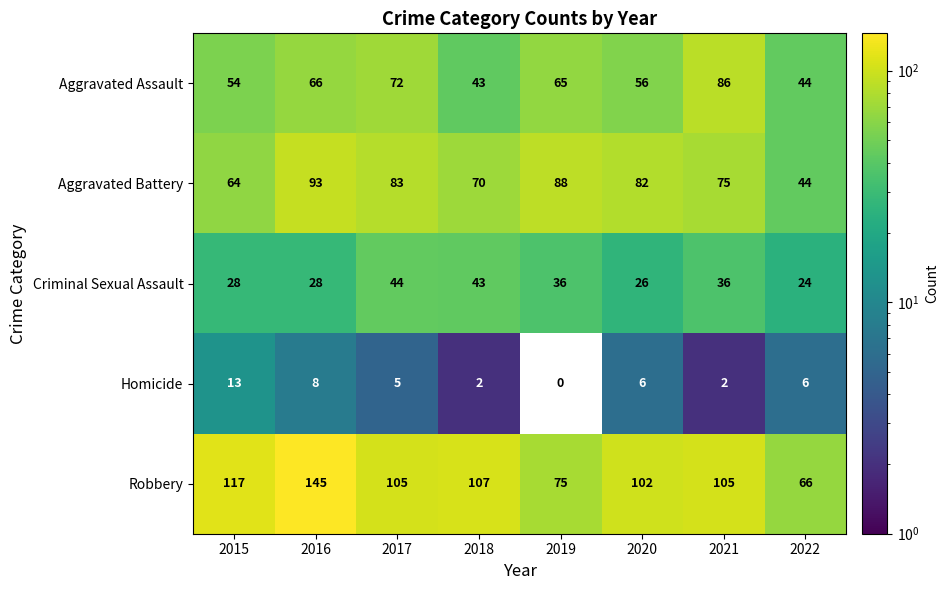

Rank the series by their maximum value, from highest to lowest.

Robbery, Aggravated Battery, Aggravated Assault, Criminal Sexual Assault, Homicide